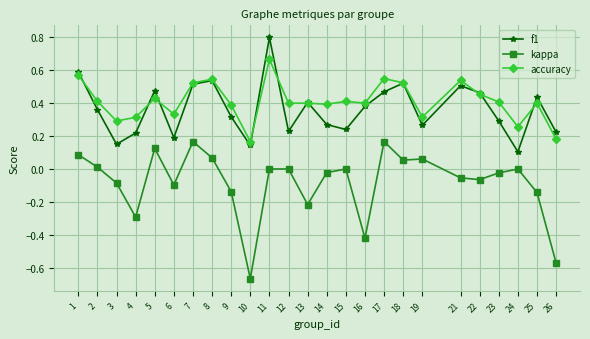

True or false: kappa and f1 cross at least once.

False